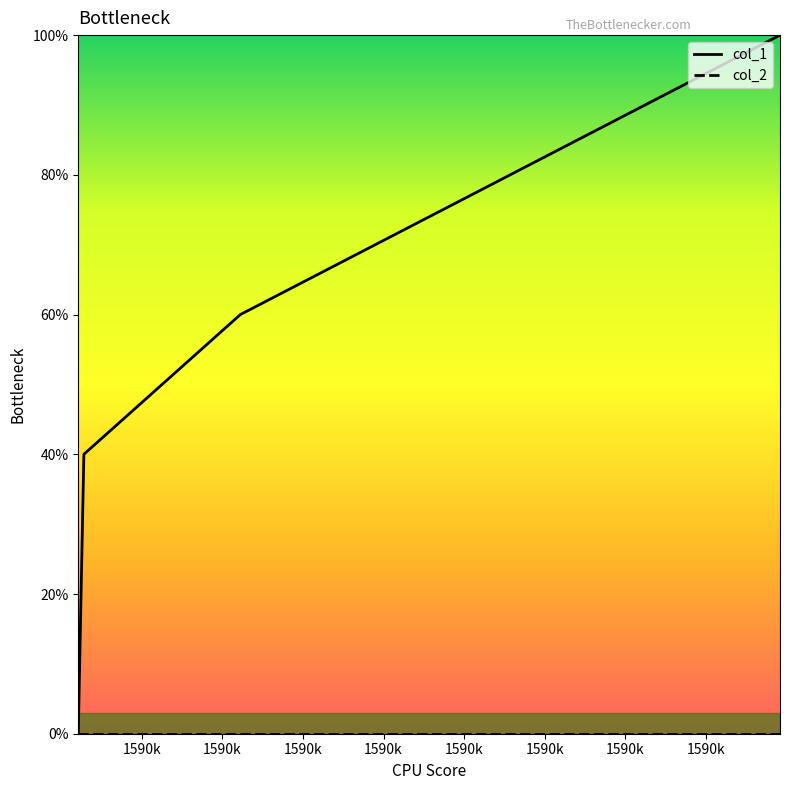

Is this an area chart (filled region under the line)?

No